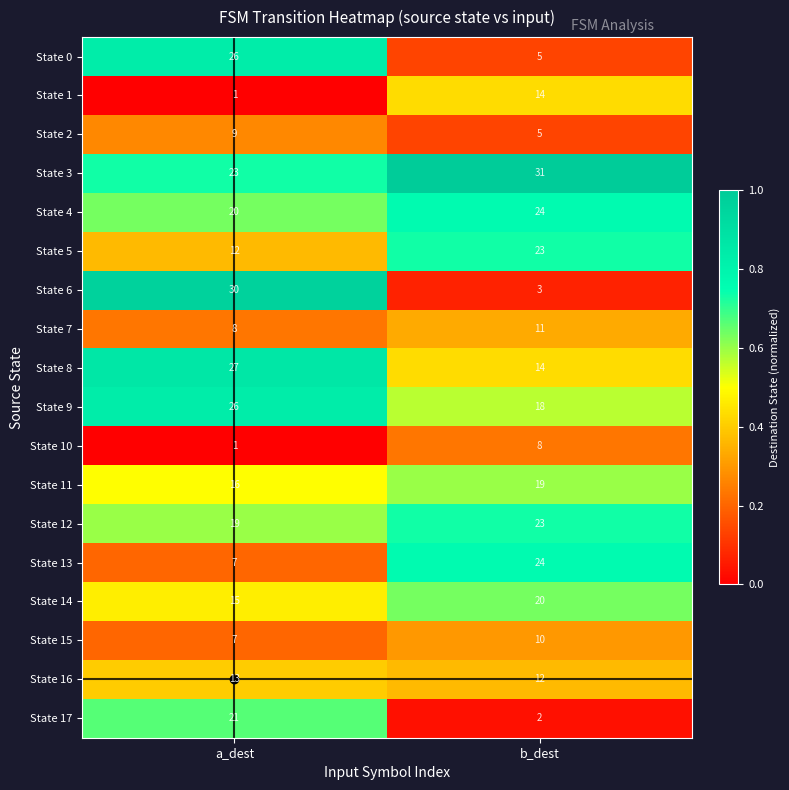

Which series has the widest spread of values?

State 6